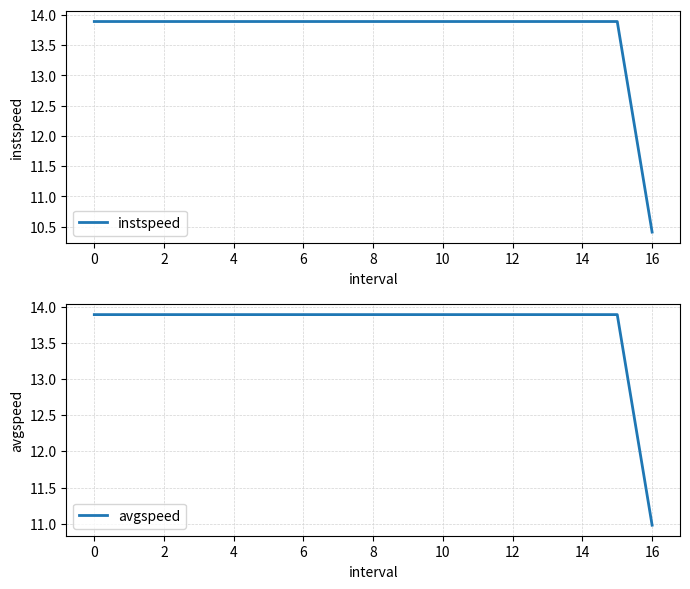

Where is instspeed nearest to the value 12?

16